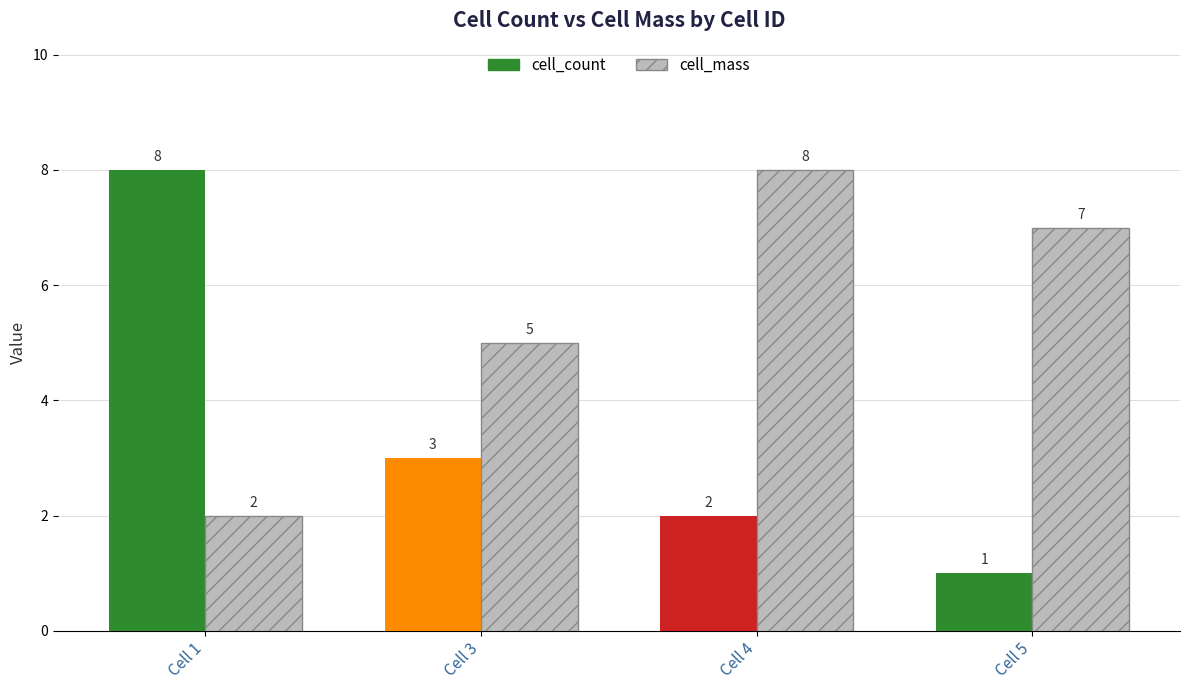

Reading left to right, what are all the values shown in this chart?

cell_count: 8	3	2	1
cell_mass: 2	5	8	7